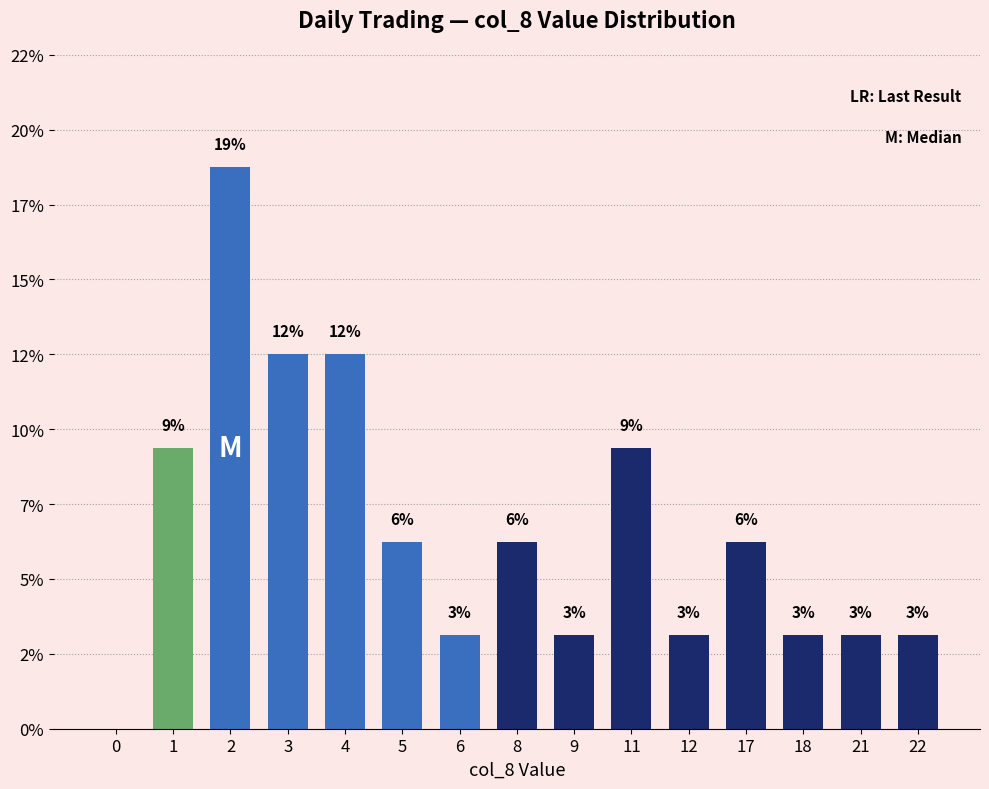

What is the greatest value displayed?

18.8